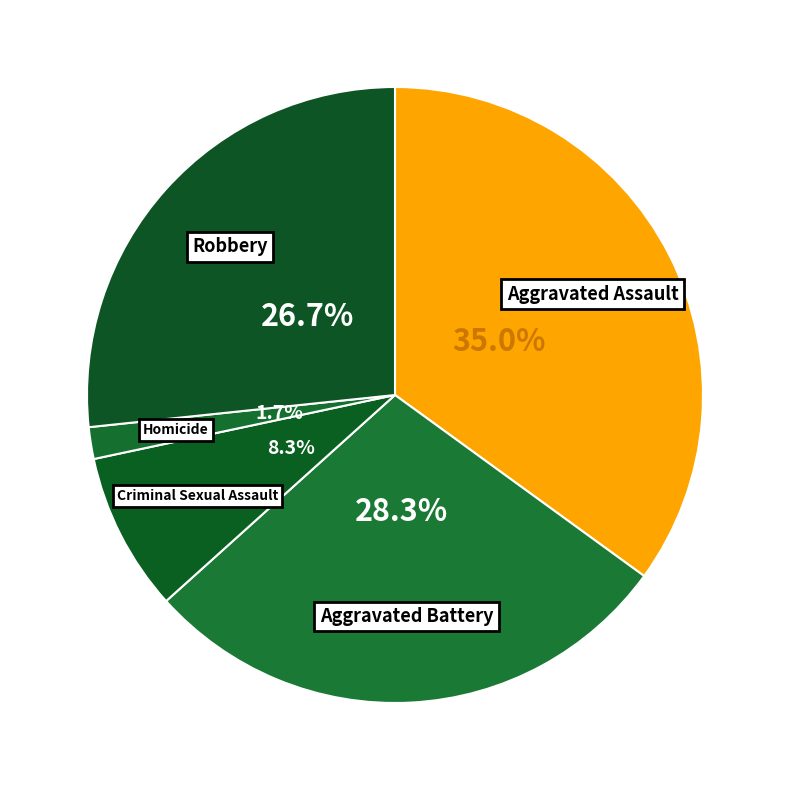

Rank the categories by value from highest to lowest.

Aggravated Assault, Aggravated Battery, Robbery, Criminal Sexual Assault, Homicide